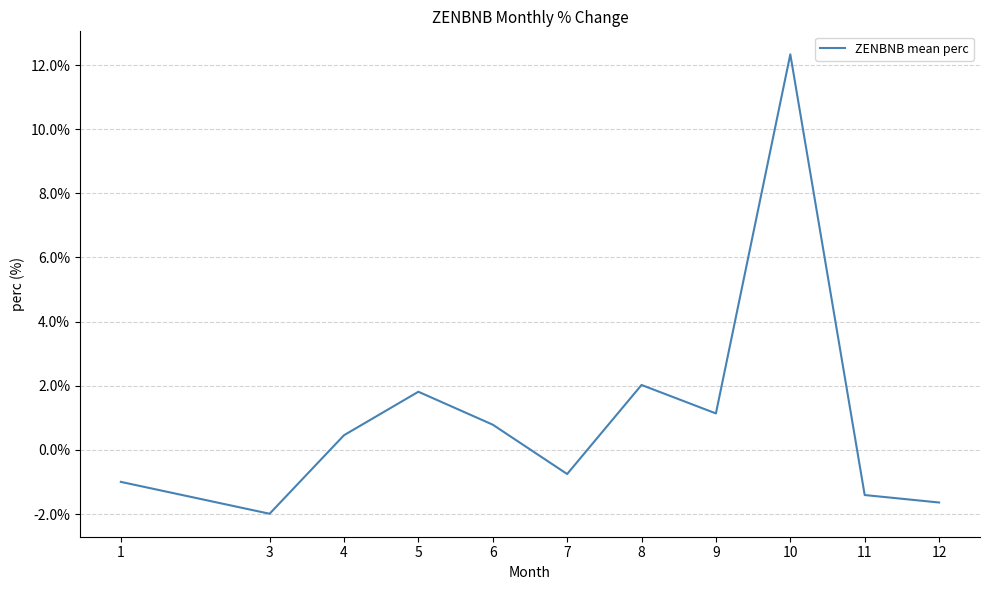

List the labels in order of value, smallest first.

3, 12, 11, 1, 7, 4, 6, 9, 5, 8, 10